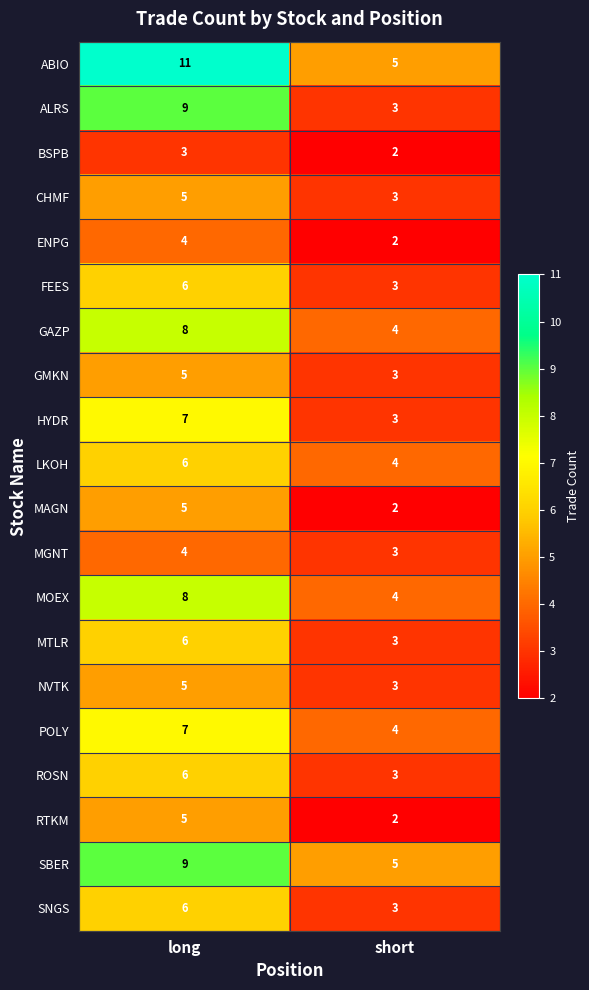

What value does the ABIO series have at long?

11